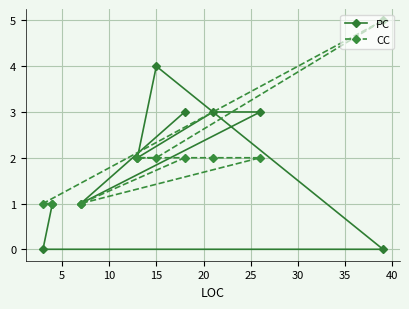

What is the maximum value for PC?

4